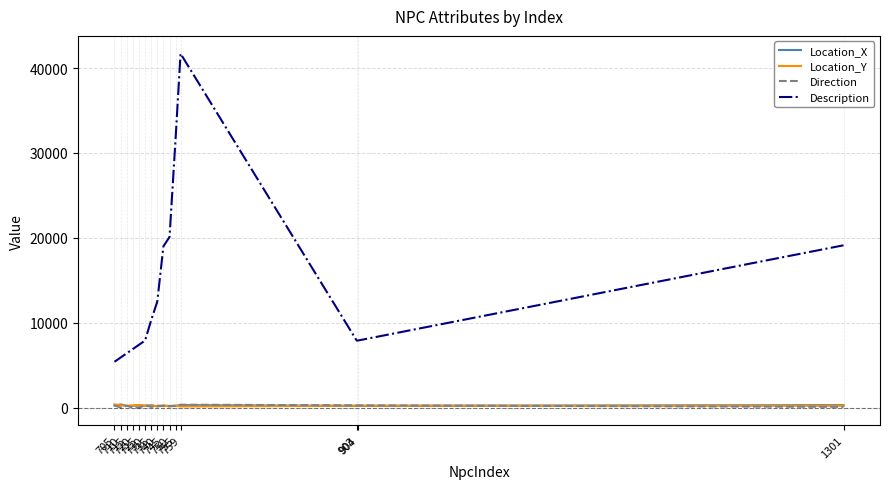

How many lines are shown in the chart?

4